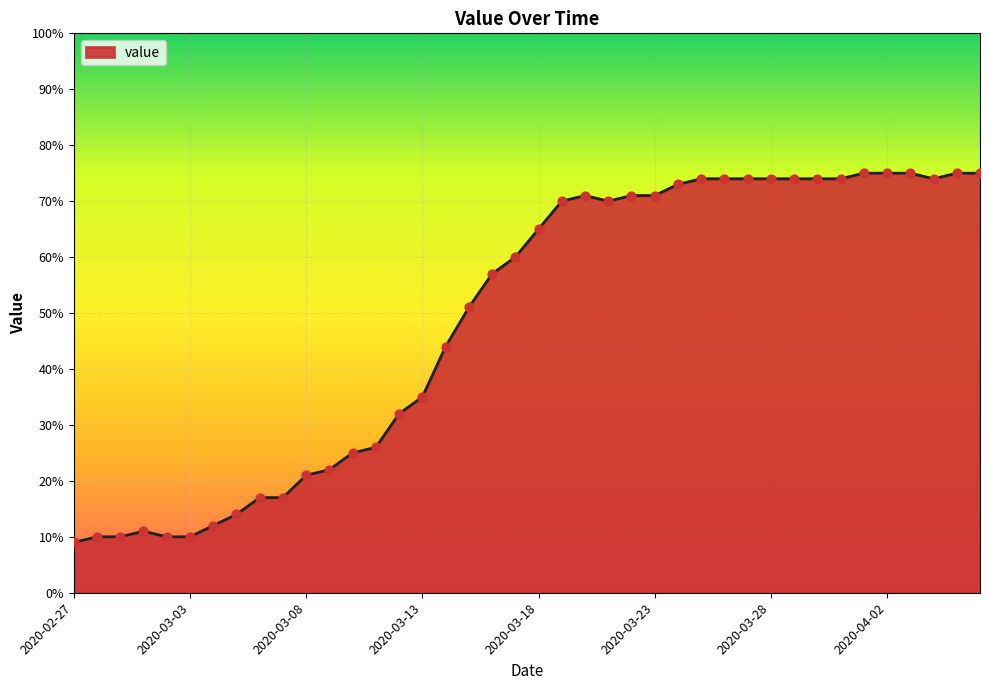

What is the greatest value displayed?

75